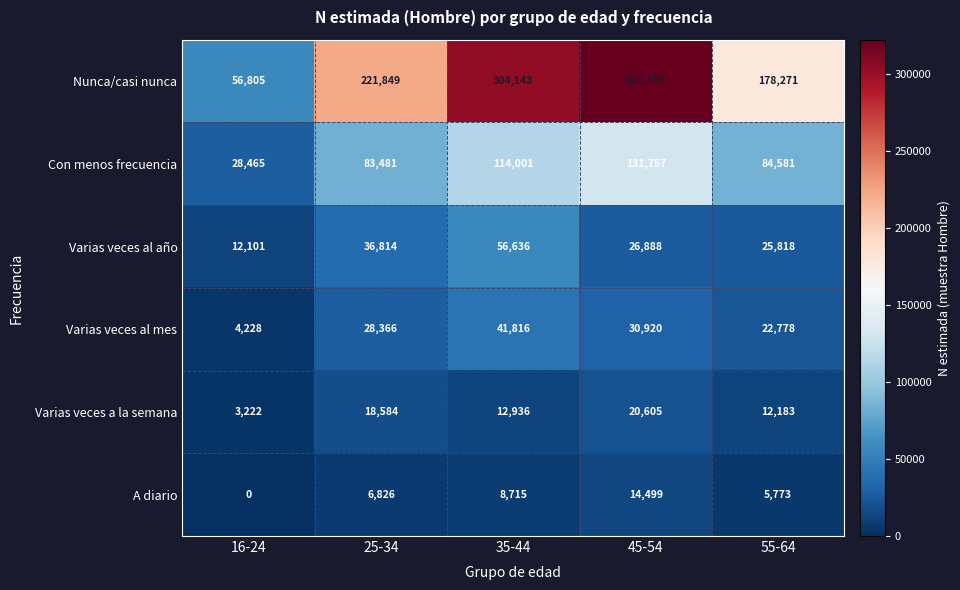

At how many categories does at least one series exceed 28419?

5